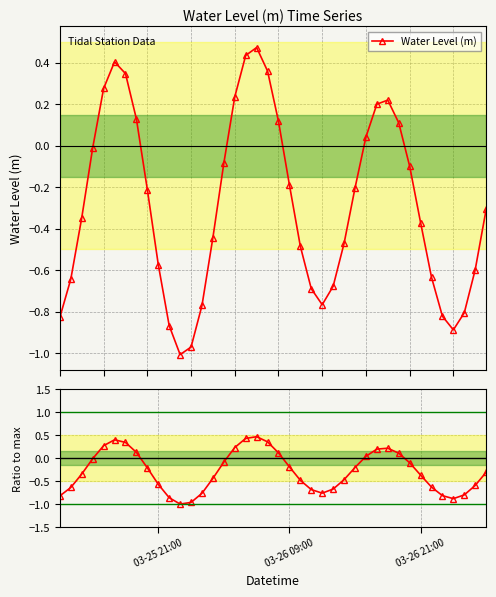

In Water Level (m), how many points are higher than both neighbors (excluding endpoints)?

3